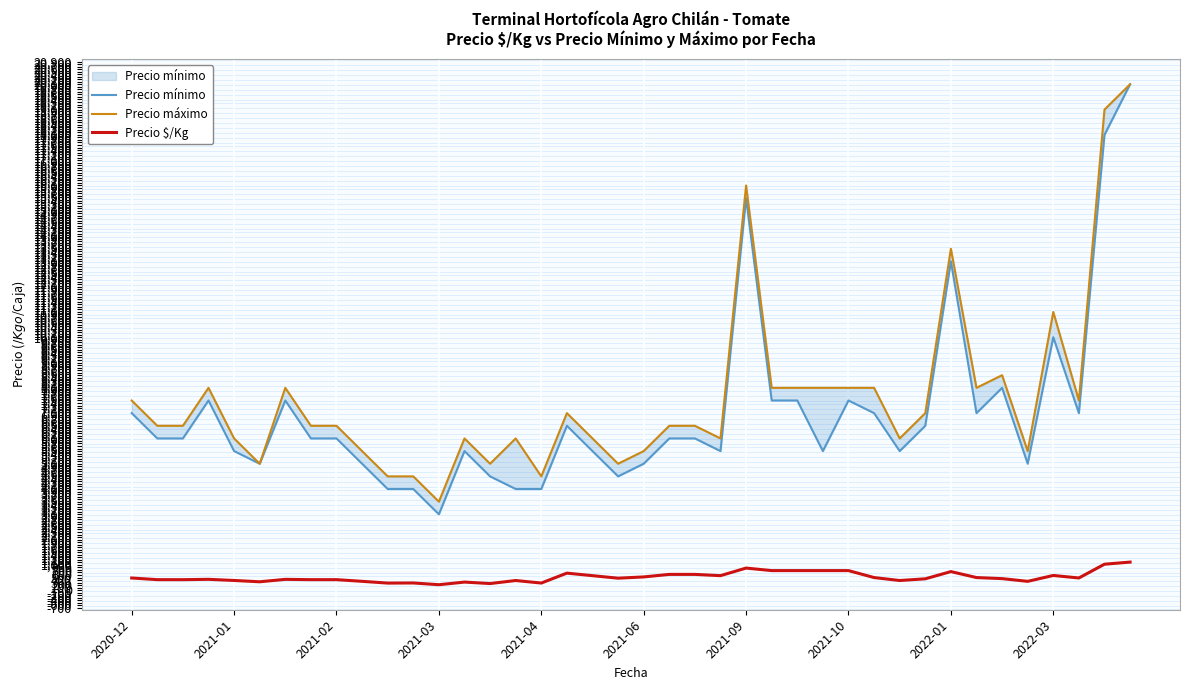

Does the chart display data point markers on the line(s)?

No